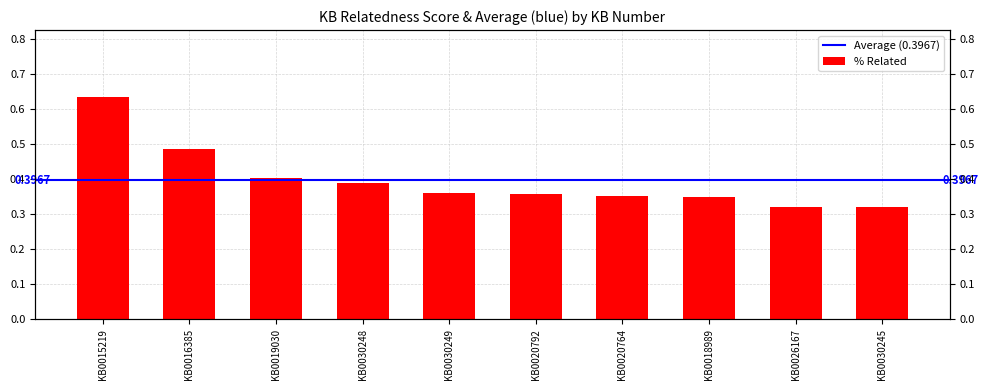

What is the change in value from KB0016385 to KB0018989?

-0.1